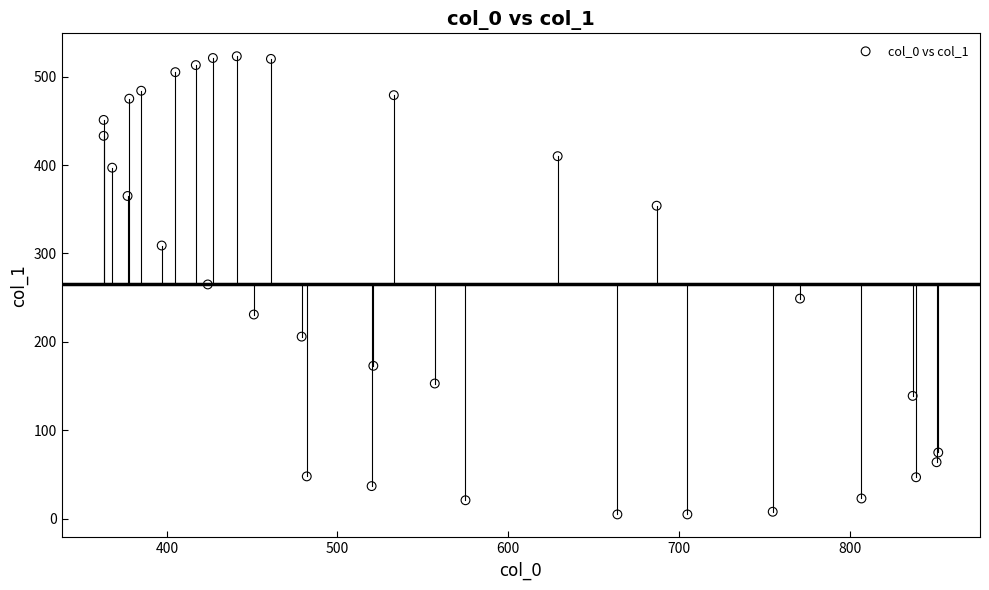

What is the range of X values (max minus min)?

489